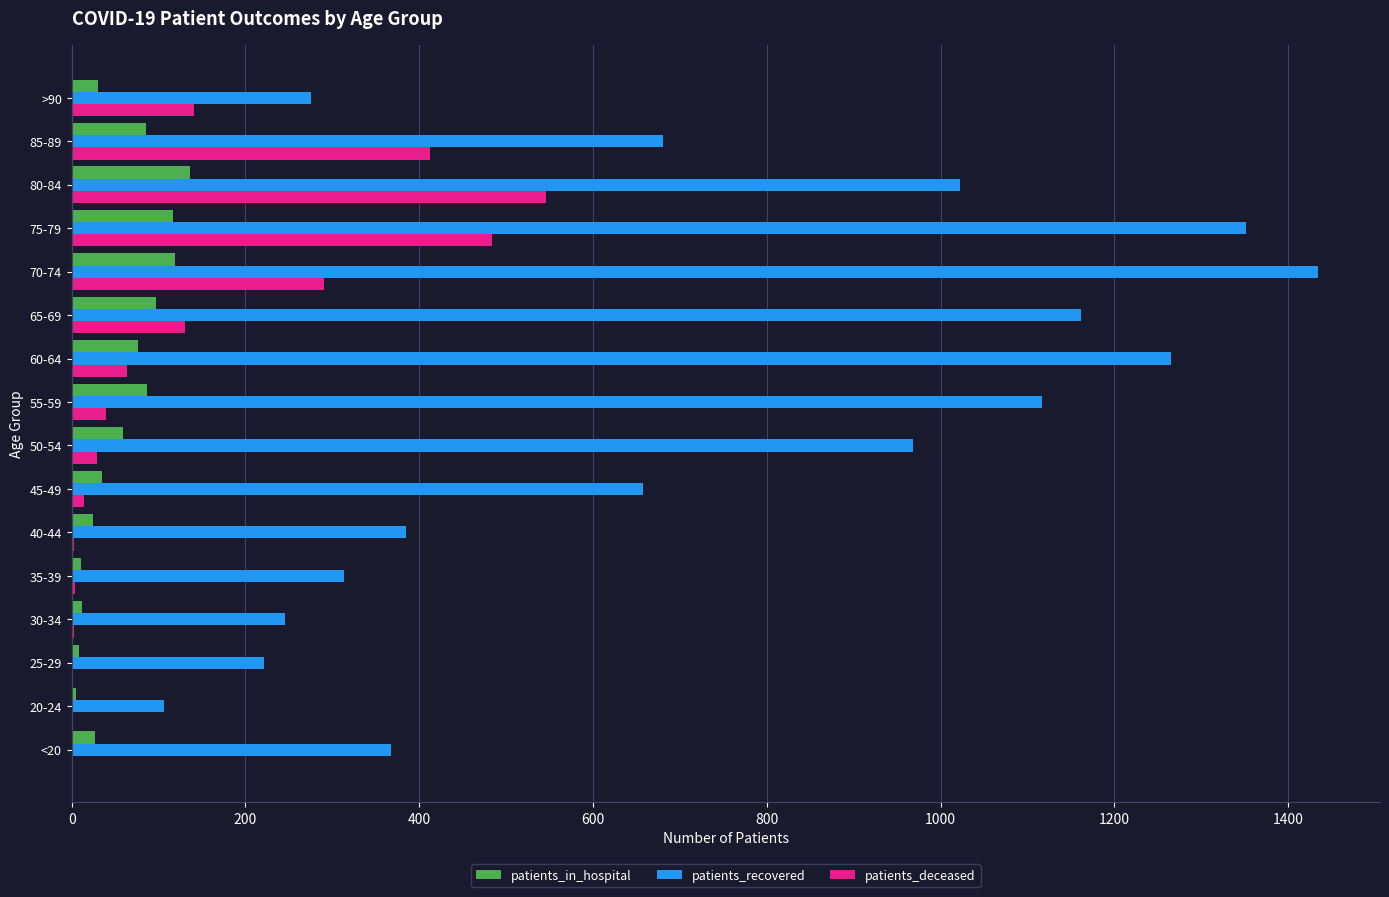

What are all the series names shown in the legend?

patients_in_hospital, patients_recovered, patients_deceased